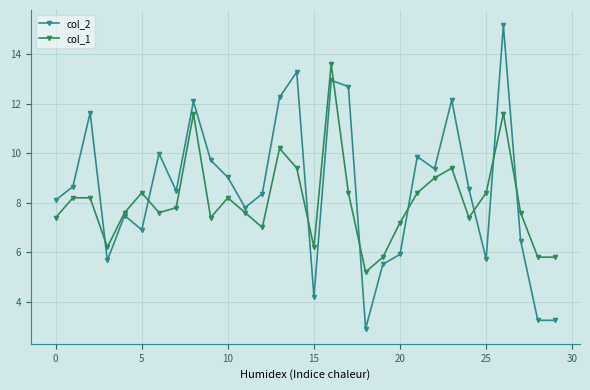

What is the difference between the maximum and minimum values in the col_2 series?

12.3